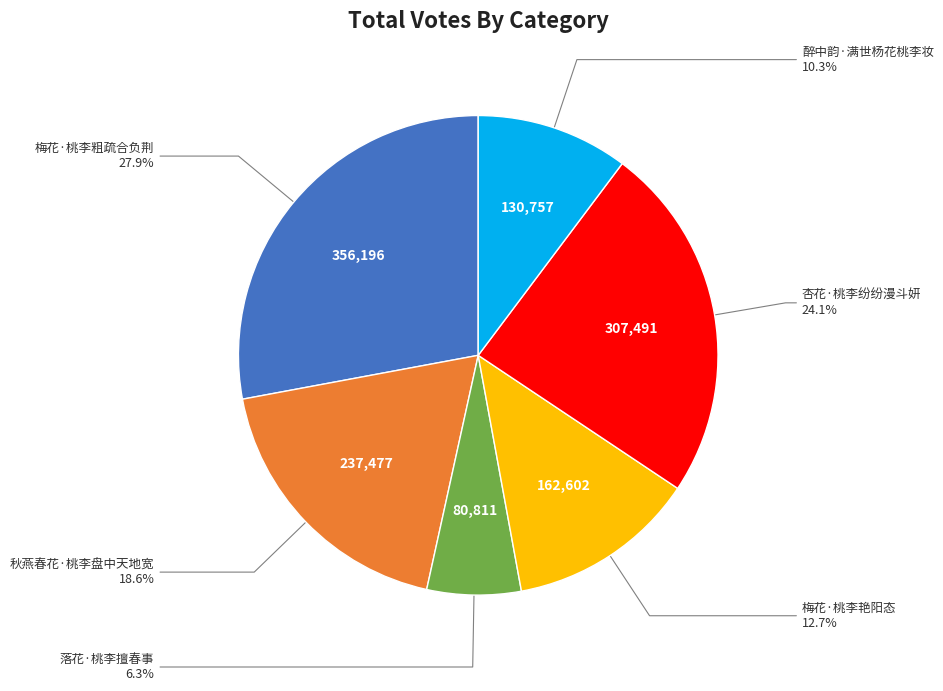

Is there a majority slice in this chart?

No